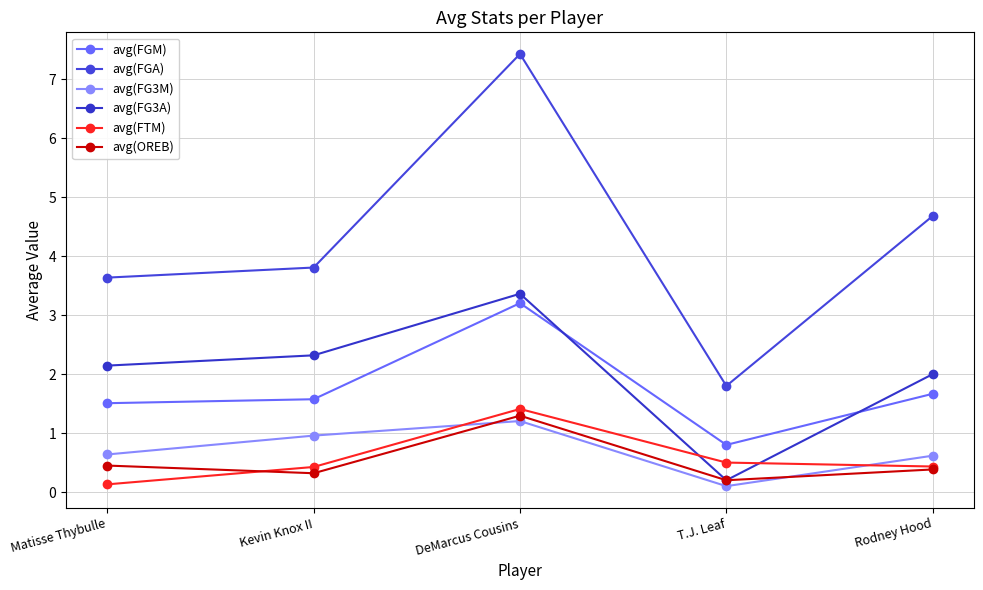

What position from the left is Rodney Hood?

5